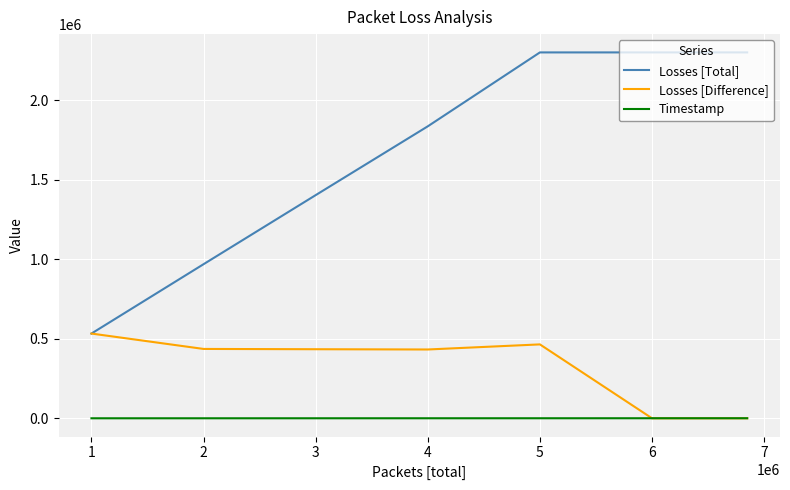

Which series has the largest range (max minus min)?

Losses [Total]